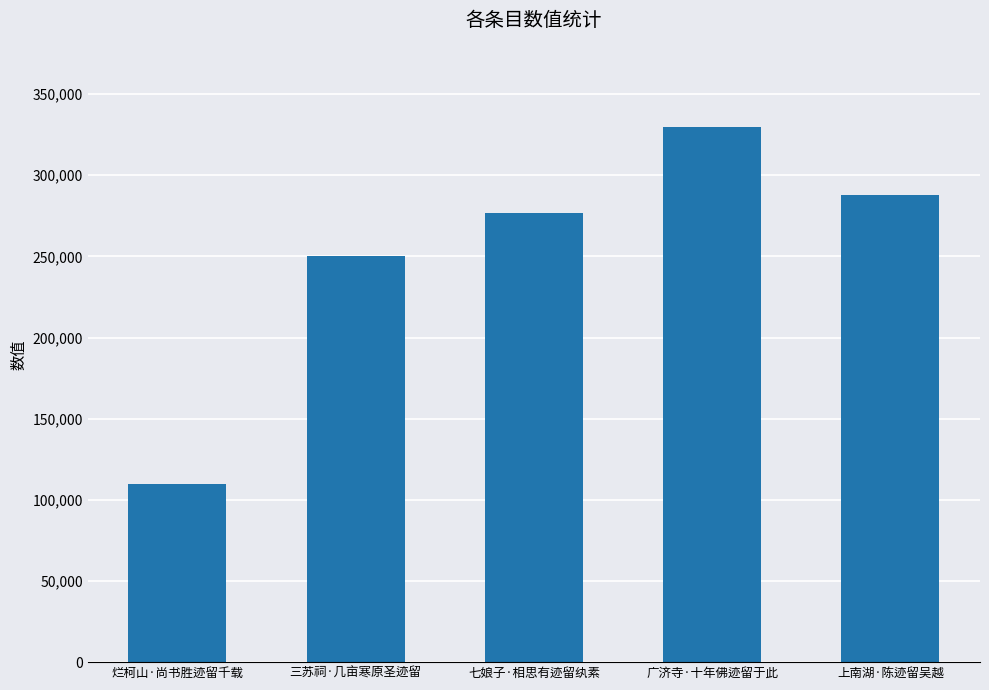

What is the minimum value shown in the chart?

109933